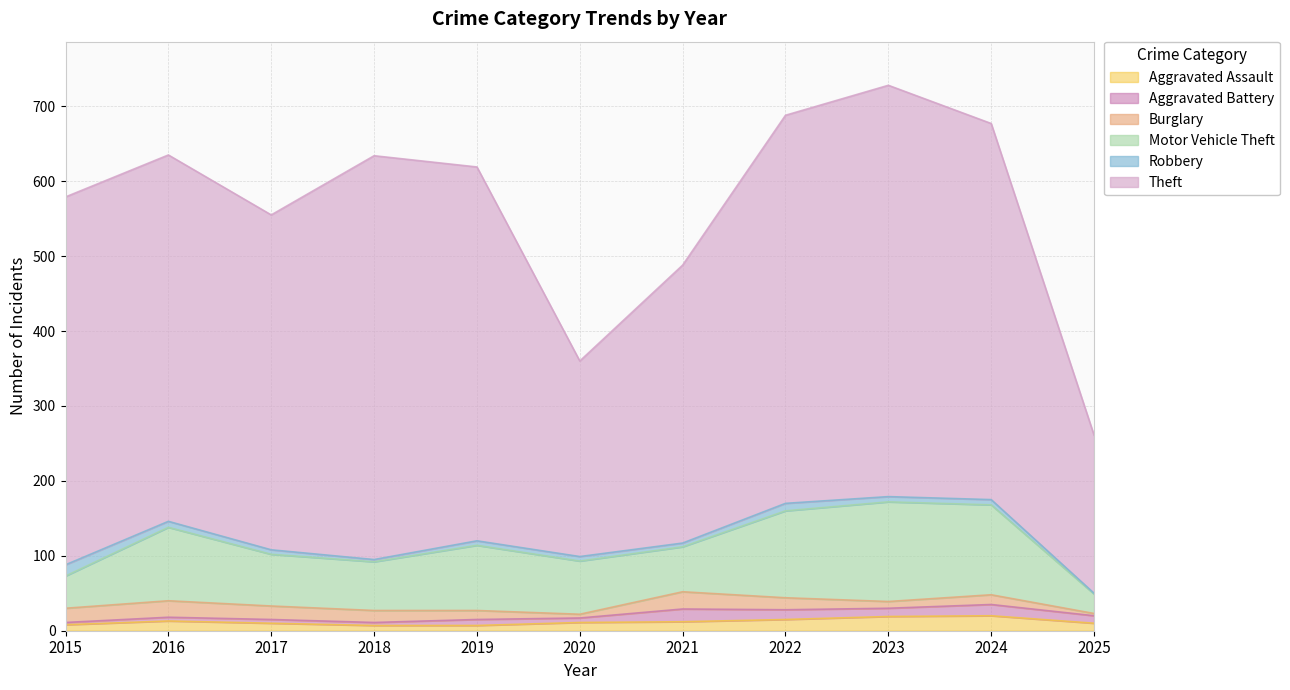

In Robbery, how many points are lower than both neighbors (excluding endpoints)?

2